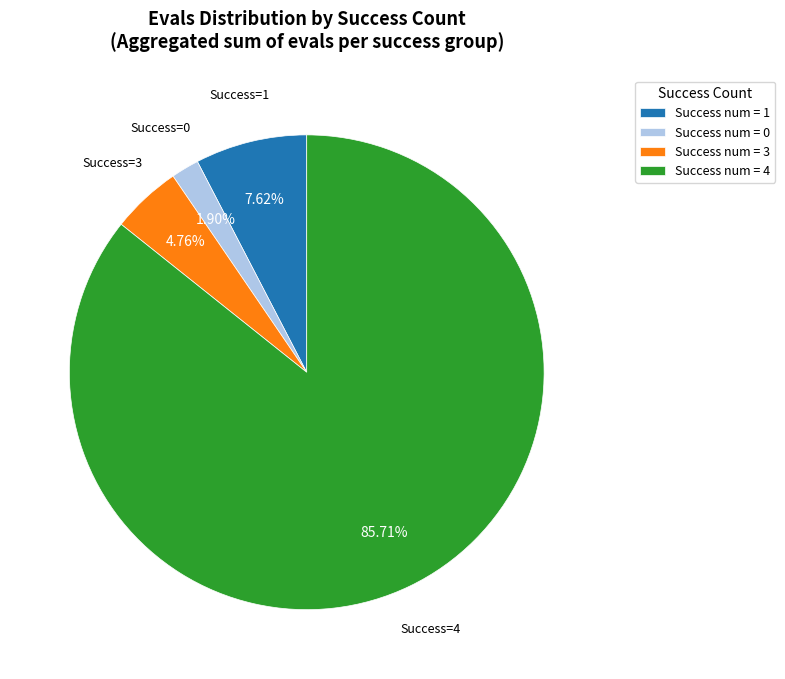

Do Success num = 3 and Success num = 1 together represent more than half of the pie?

No